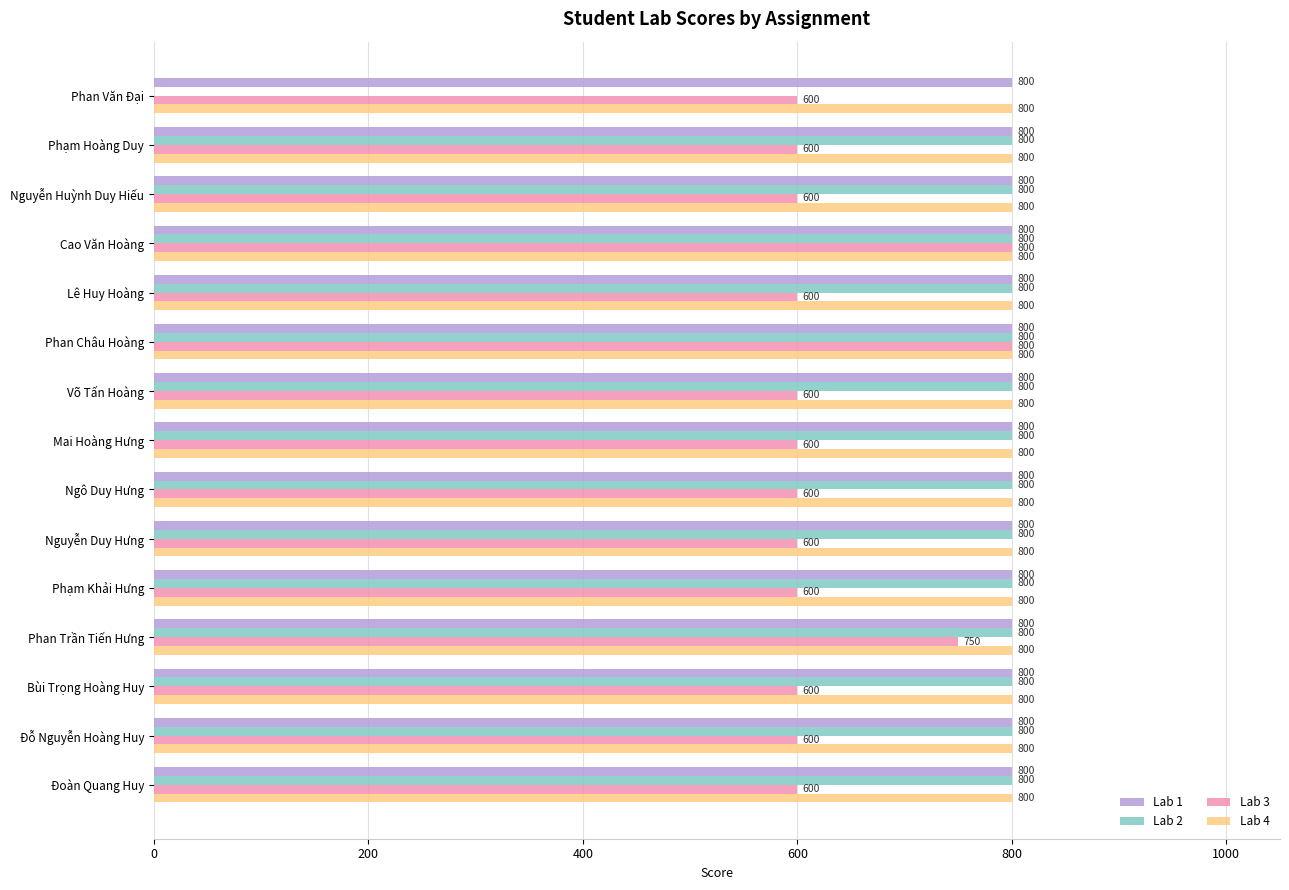

Is the value of Lab 1 at Phan Trần Tiến Hưng greater than the value of Lab 3 at Phạm Hoàng Duy?

Yes